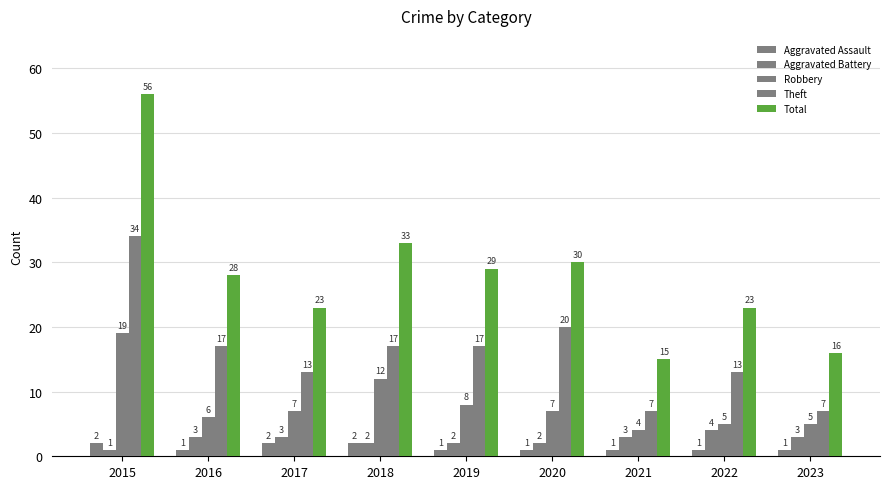

Which has a higher value, 2016 or 2018?

2018